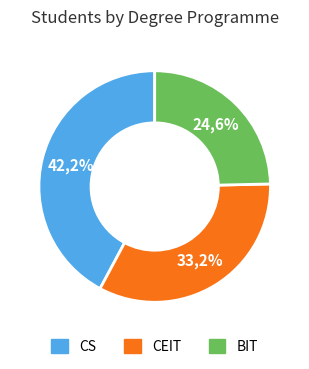

What is the ratio of the value at BIT to the value at CEIT?

0.7